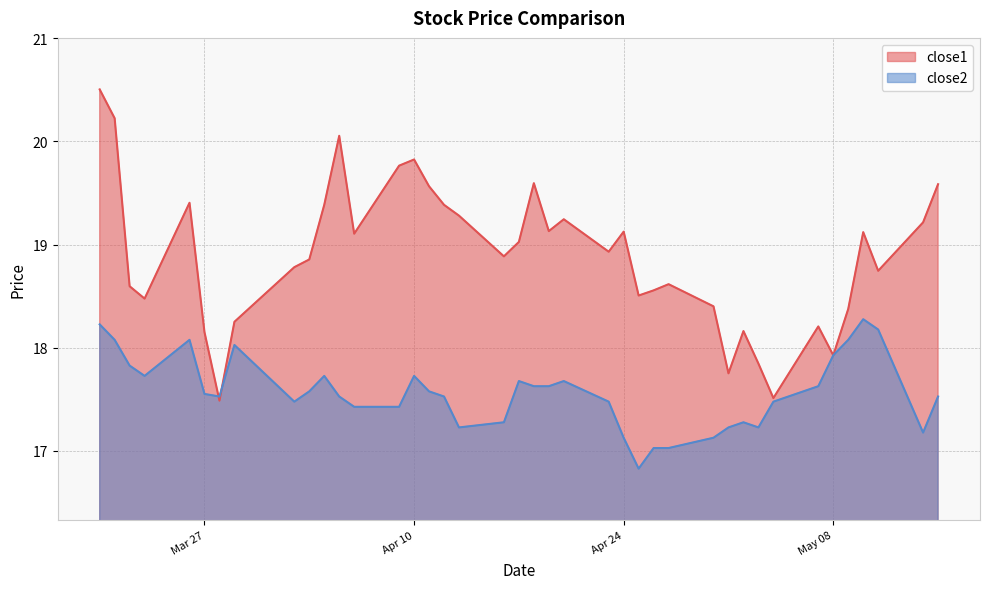

What is the sum of the close1 values at 2018-03-26 and 2018-03-29?

37.7